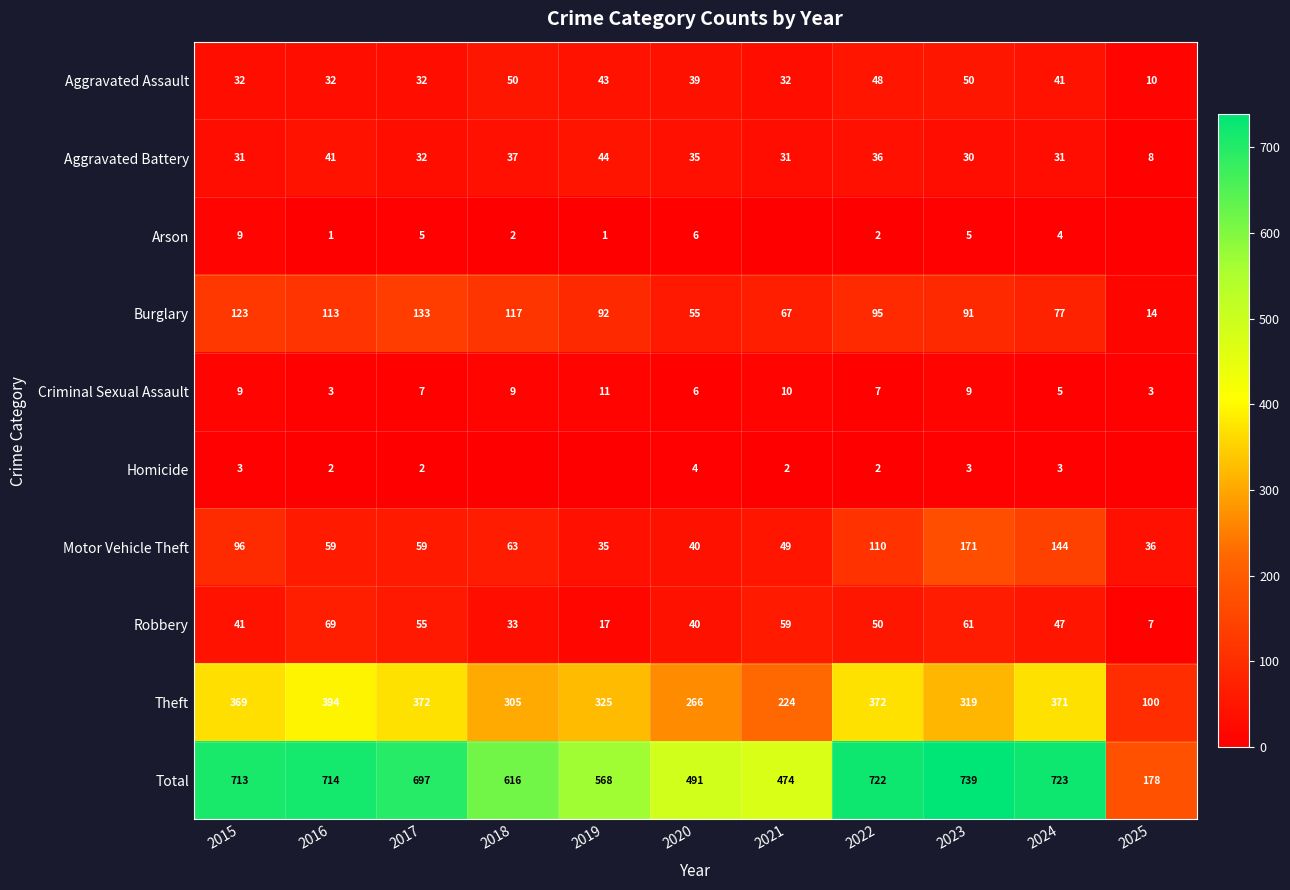

True or false: Criminal Sexual Assault has a value of 2 at 2020.

False